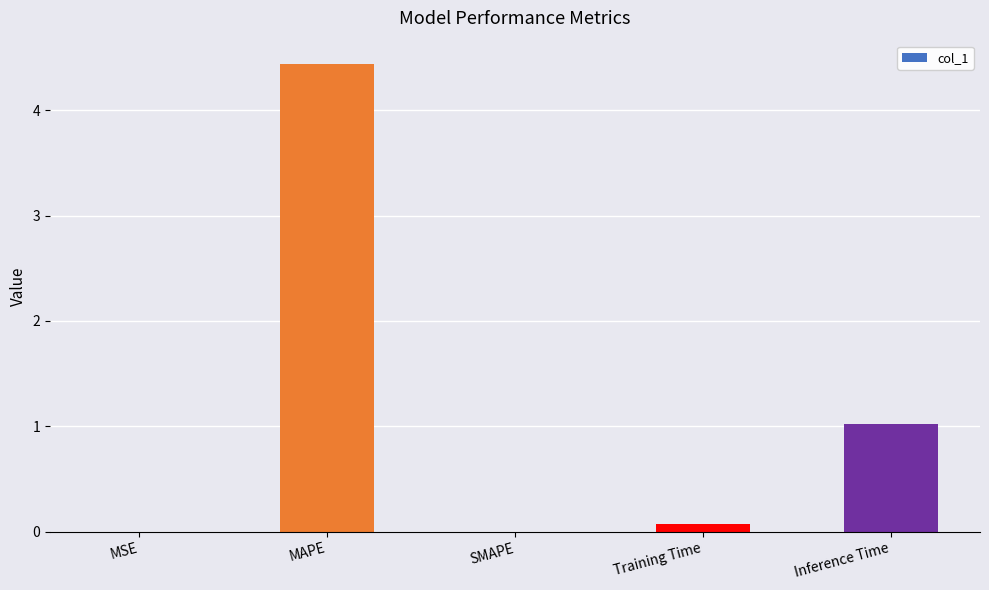

True or false: the data shows 2.4 at SMAPE.

False